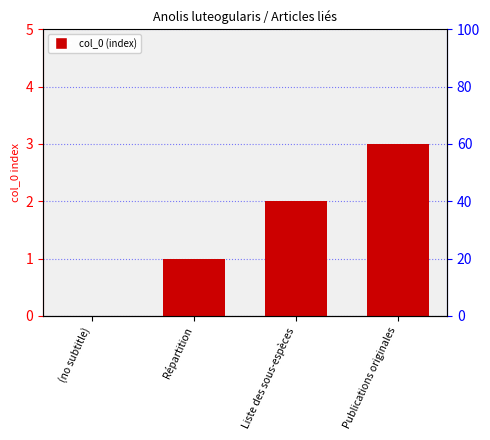

What is the sum of the values at (no subtitle) and Répartition?

1